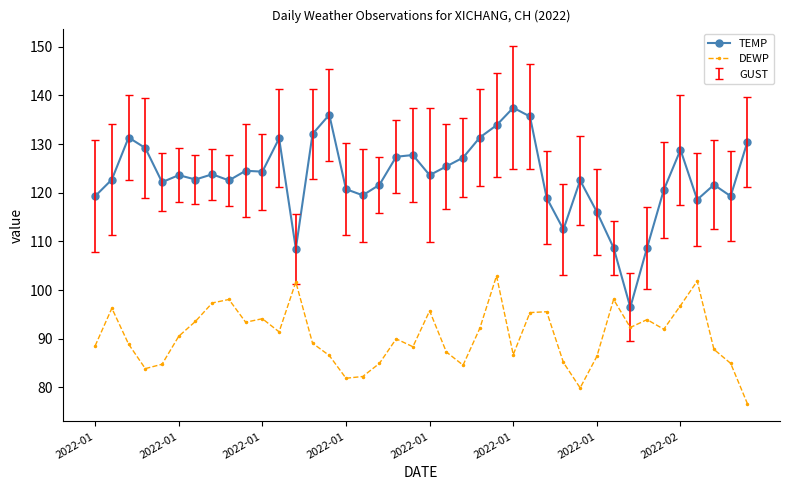

Rank the series by their maximum value, from lowest to highest.

DEWP, TEMP